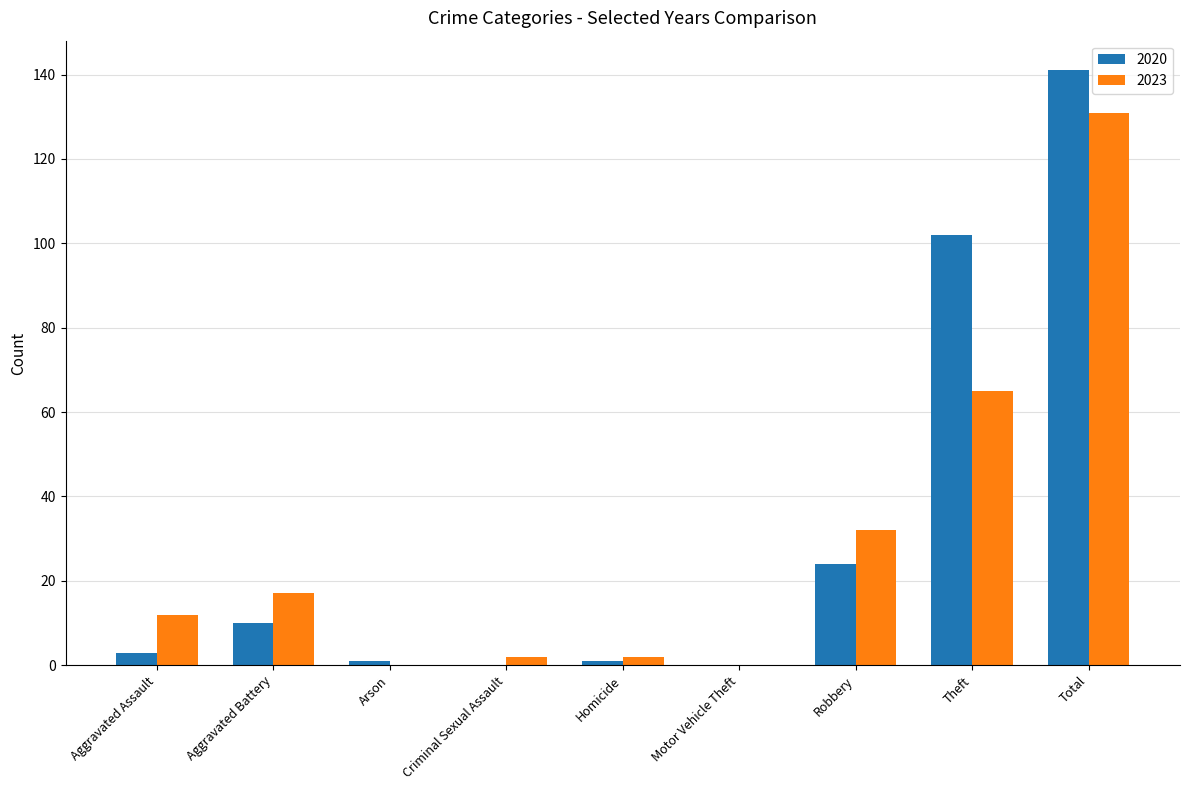

What is the sum of all 2020 values?

282